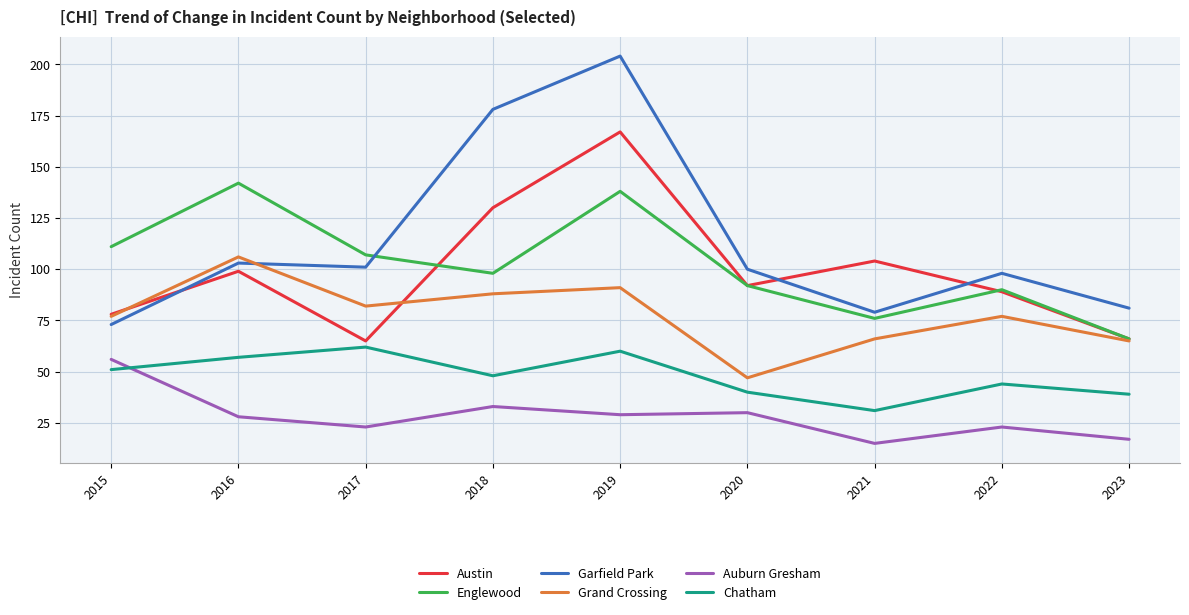

What is the highest value of the Englewood series?

142